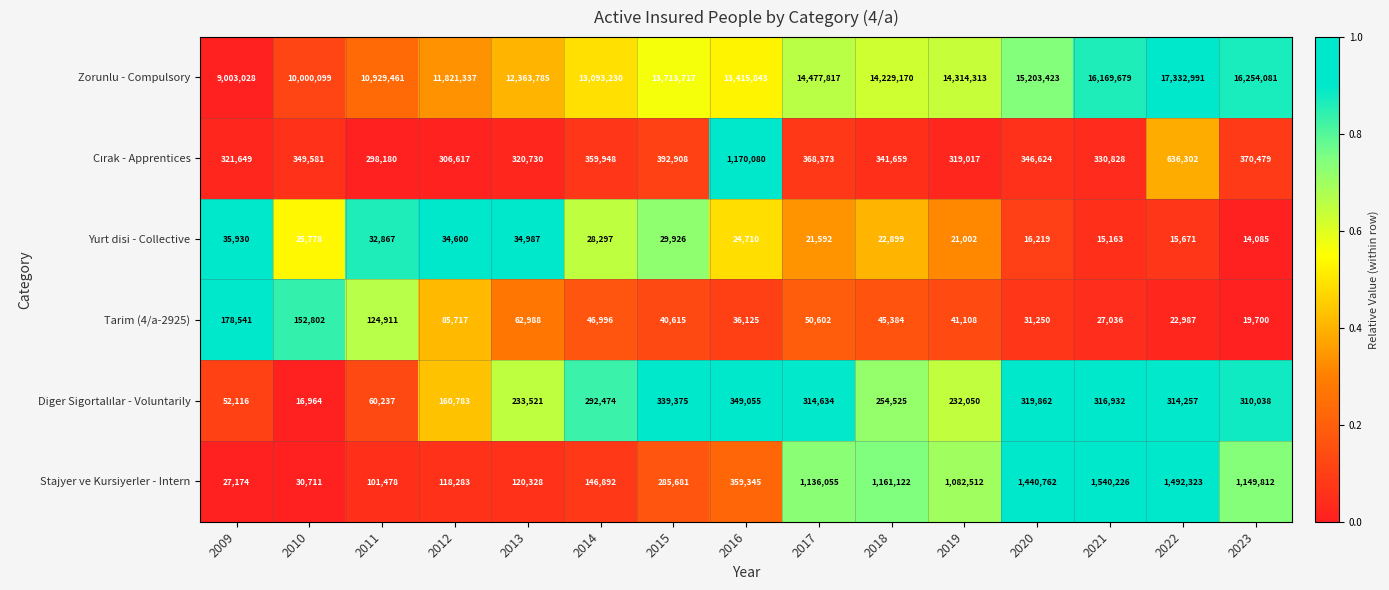

At which category does the chart reach its minimum across all series?

2023